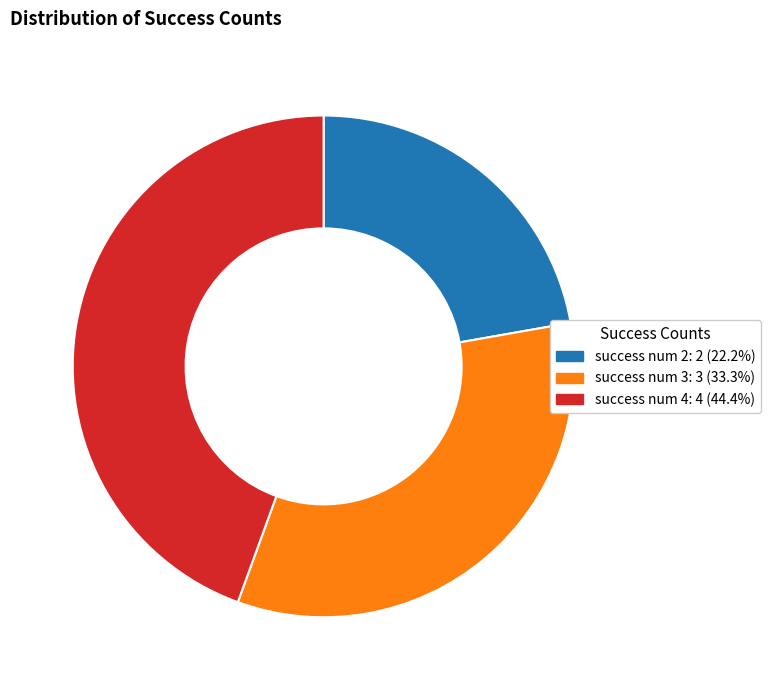

Is it true that success num 4 is 44% of the pie?

True